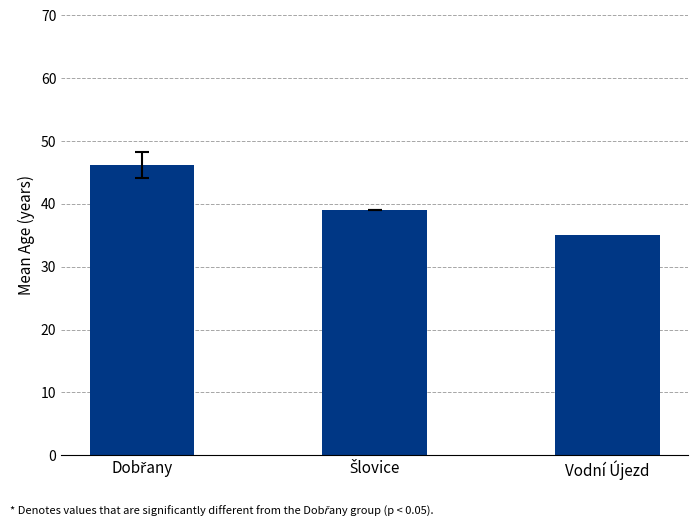

What position from the left is Vodní Újezd?

3